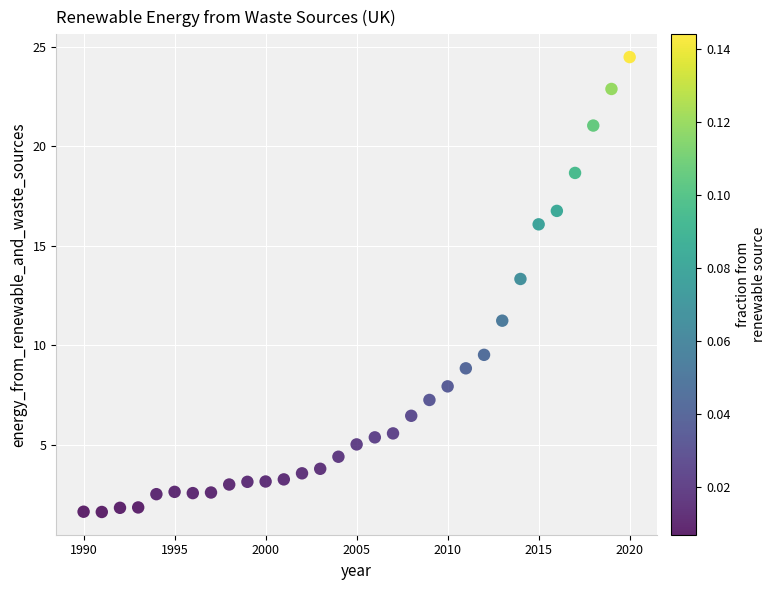

What is the range of X values (max minus min)?

30.0